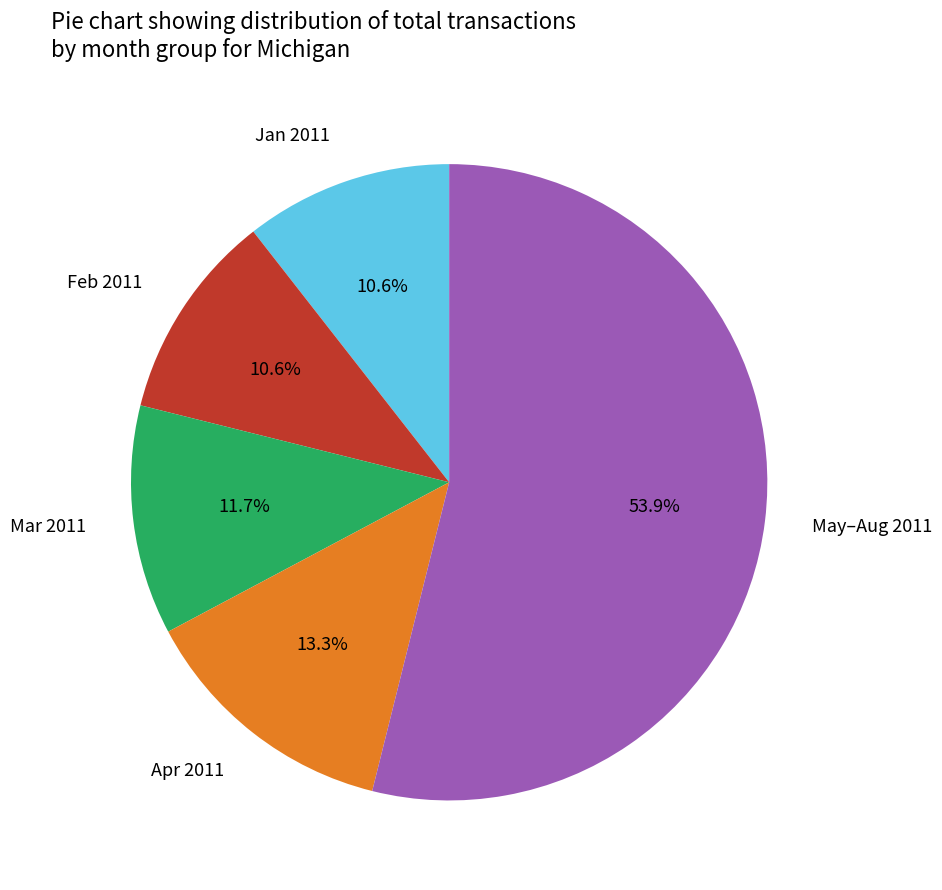

Approximately how many times larger is the value at Apr 2011 compared to Jan 2011?

1.3